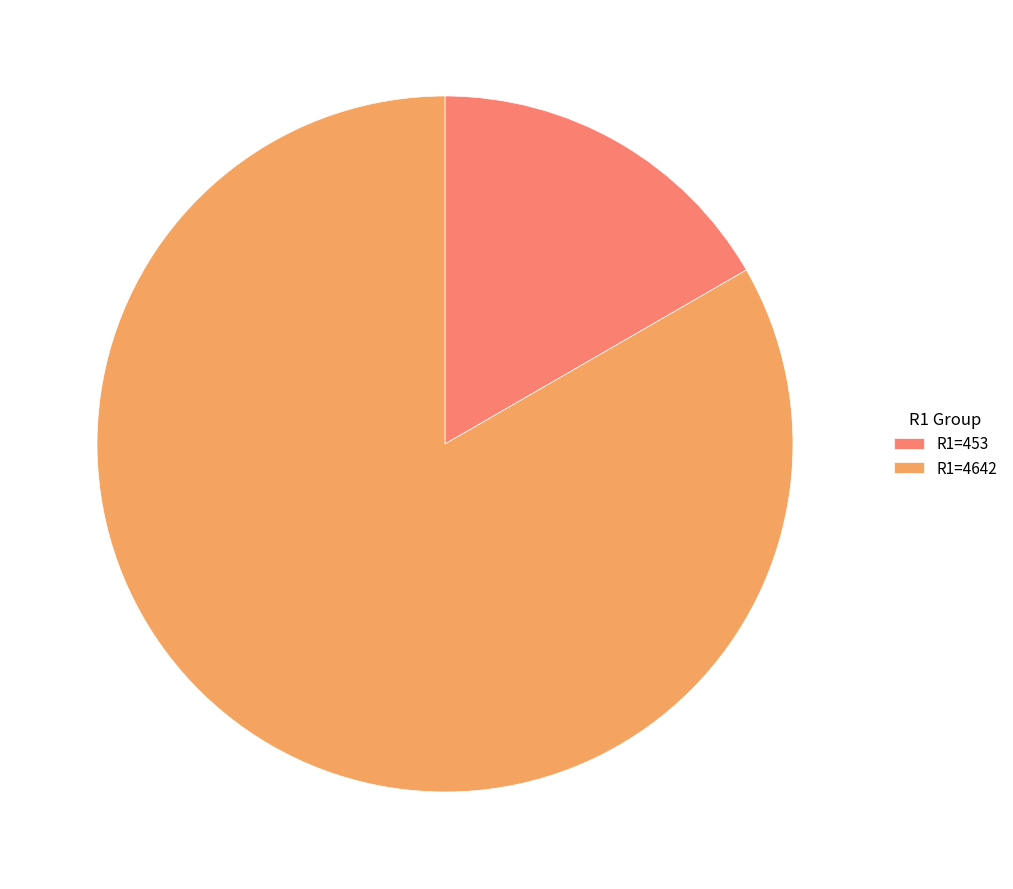

What is the ratio of the value at R1=4642 to the value at R1=453?

5.0